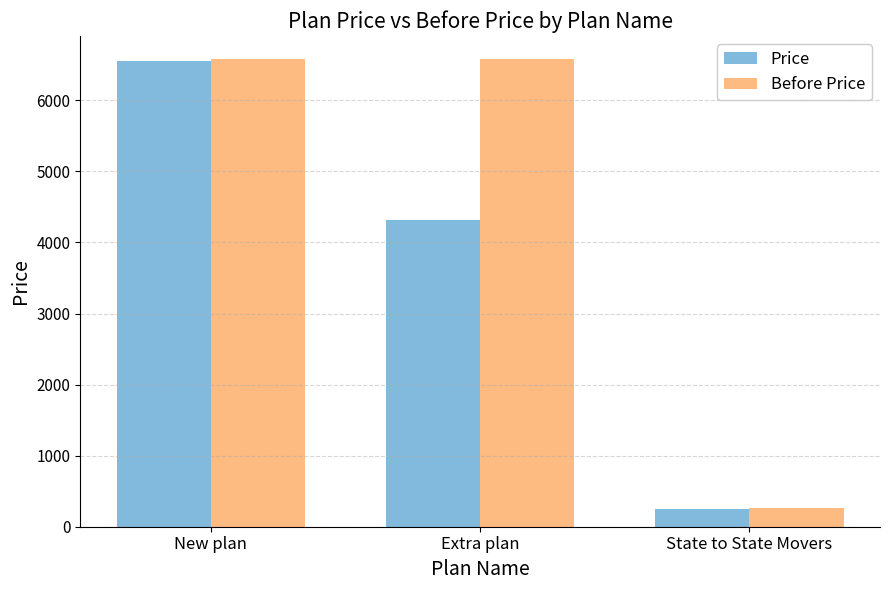

Which series changed the most between New plan and State to State Movers?

Before Price